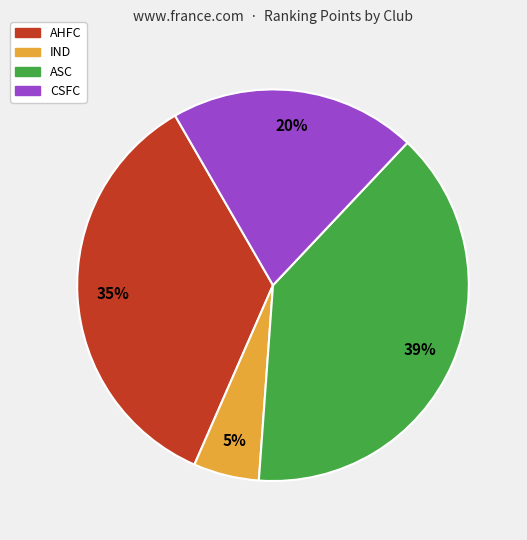

To the nearest percent, what is the difference between the largest and smallest slice percentages?

34%